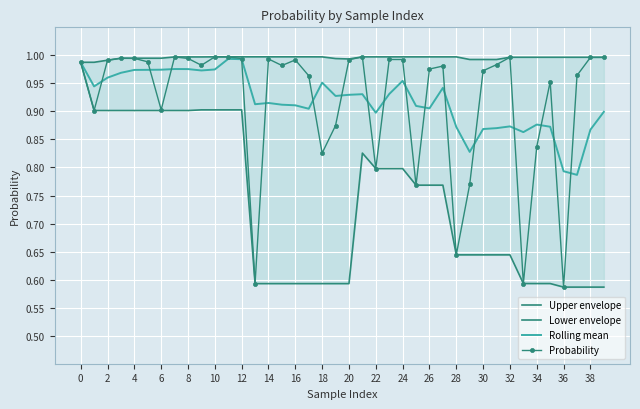

Is it true that Probability equals 1.1 at 34?

False